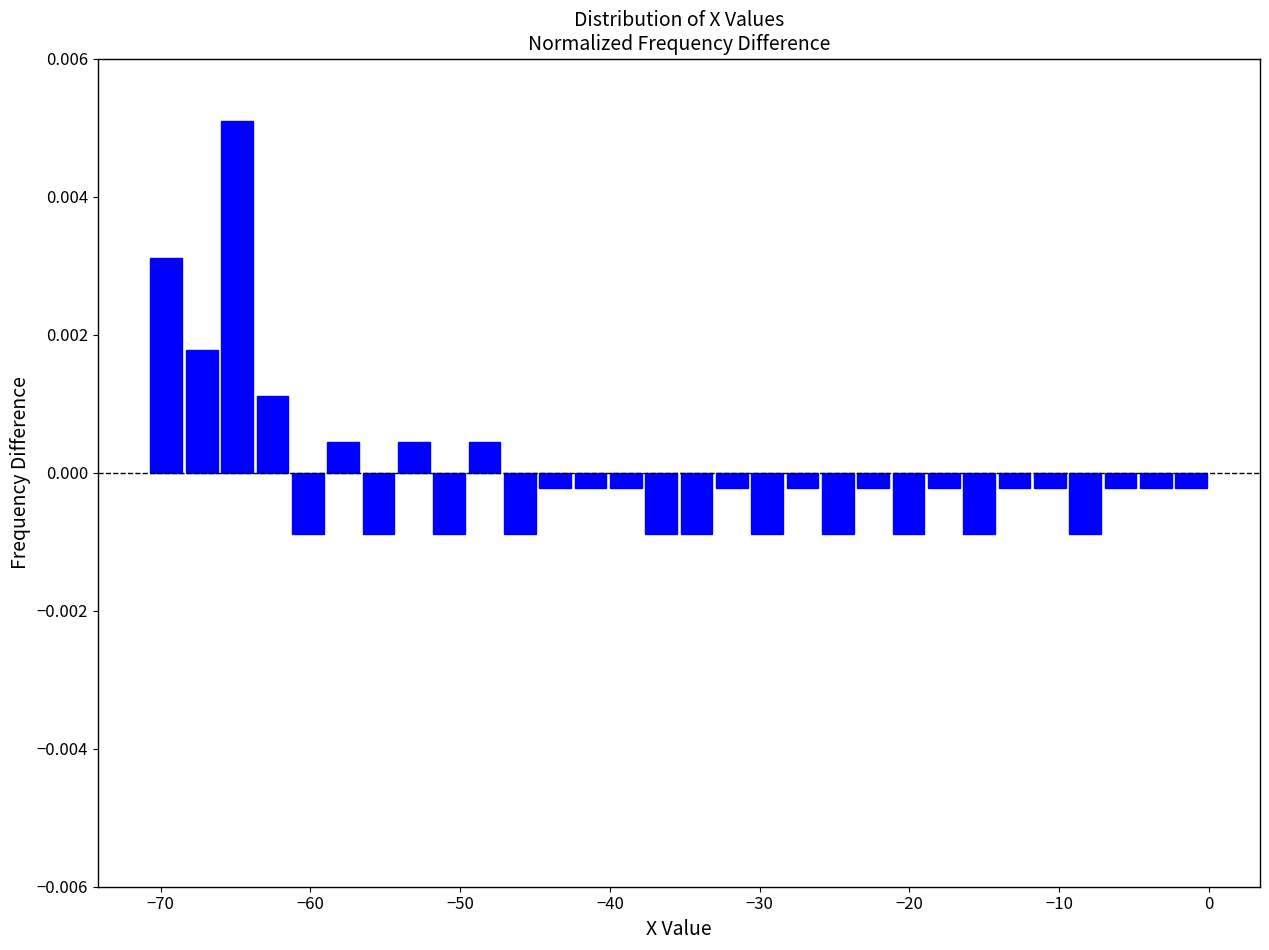

Around what value on the x-axis is the tallest bar? Give the approximate position of its centre, as read against the axis.

-65